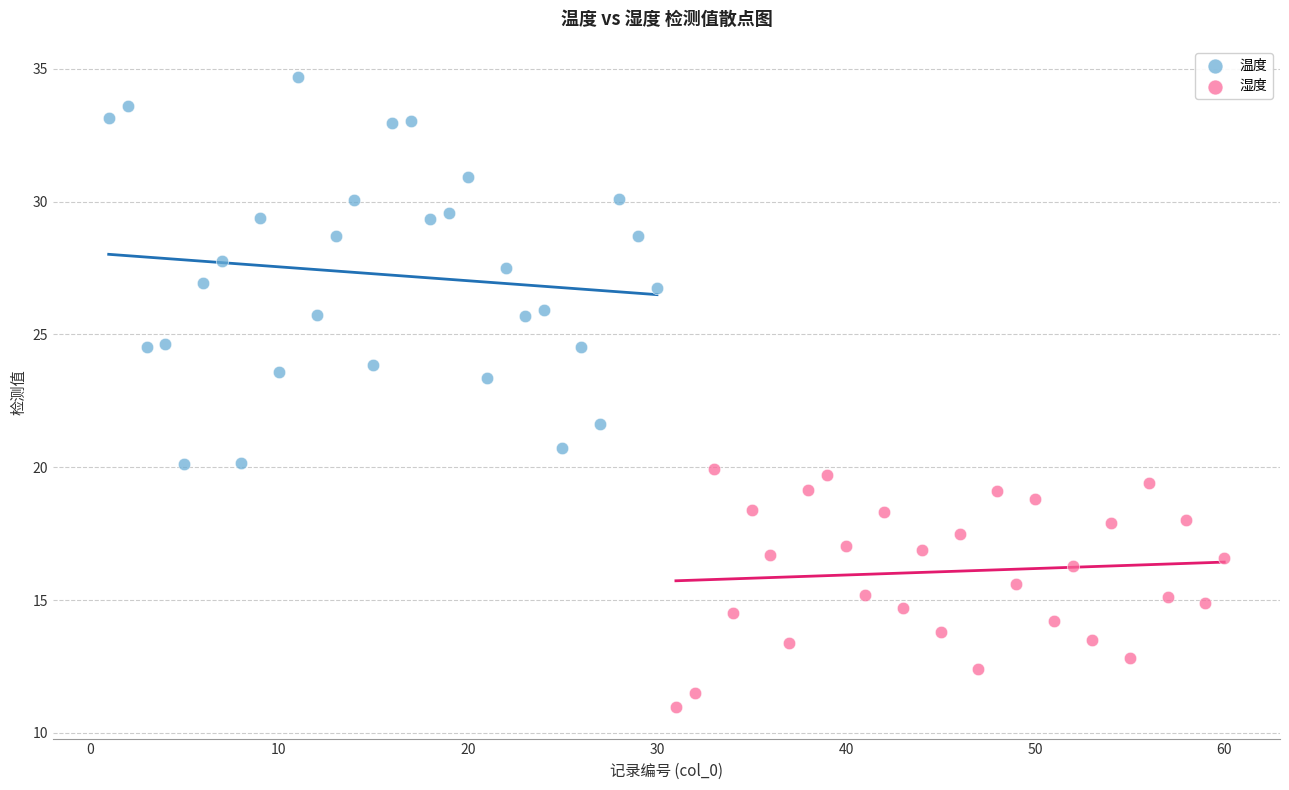

Which series contains the highest Y value?

温度